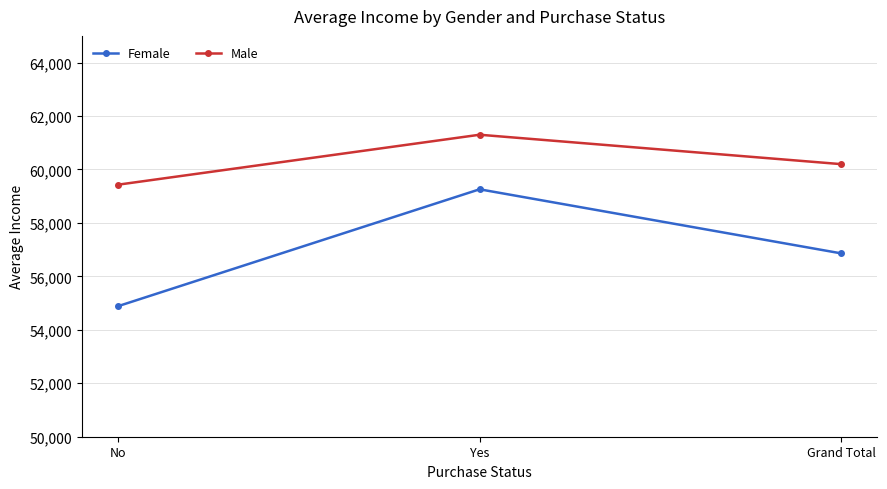

True or false: Male has a value of 81538.0 at Grand Total.

False